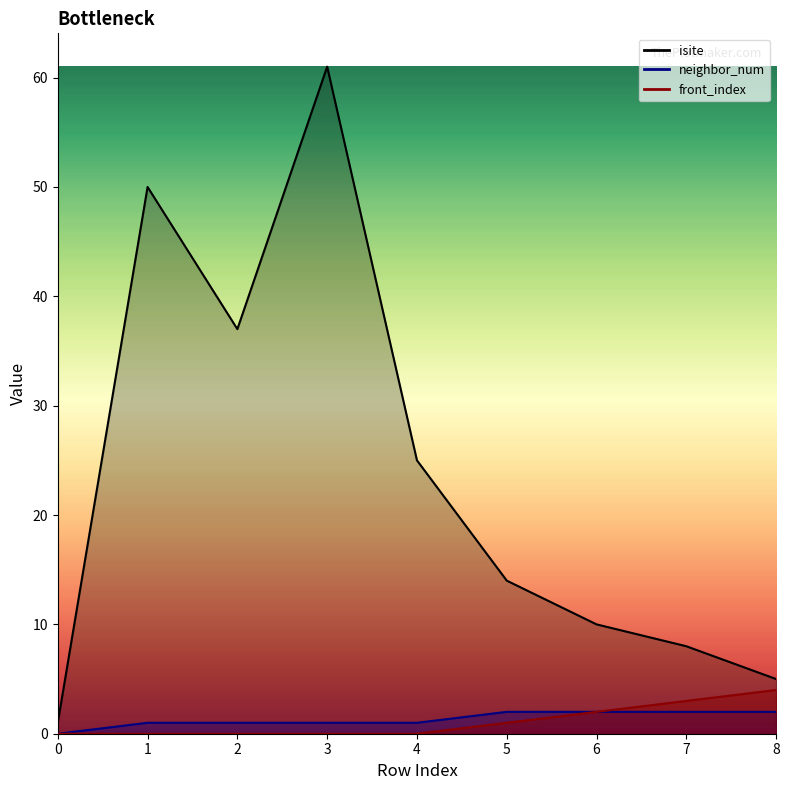

Between 2 and 3, which is larger?

3